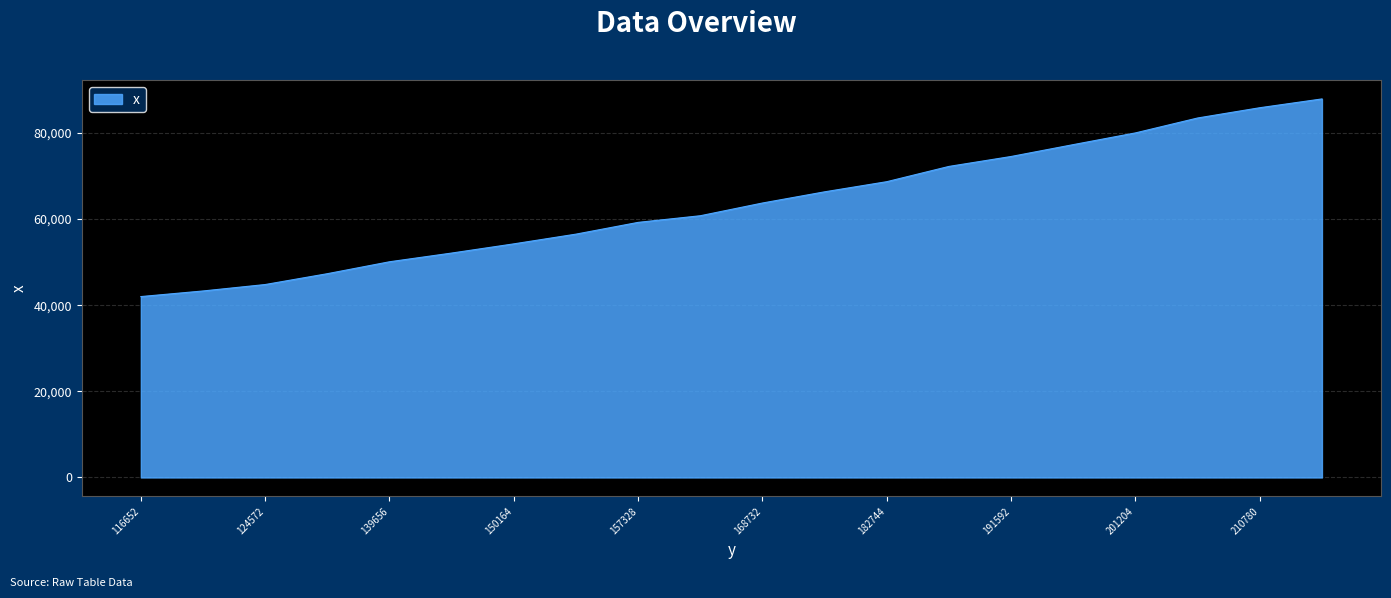

What is the smallest value displayed?

42011